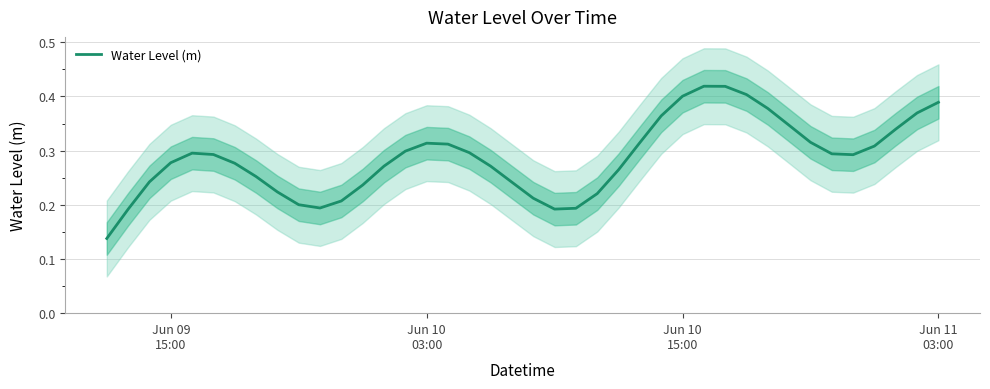

What is the greatest value displayed?

0.4